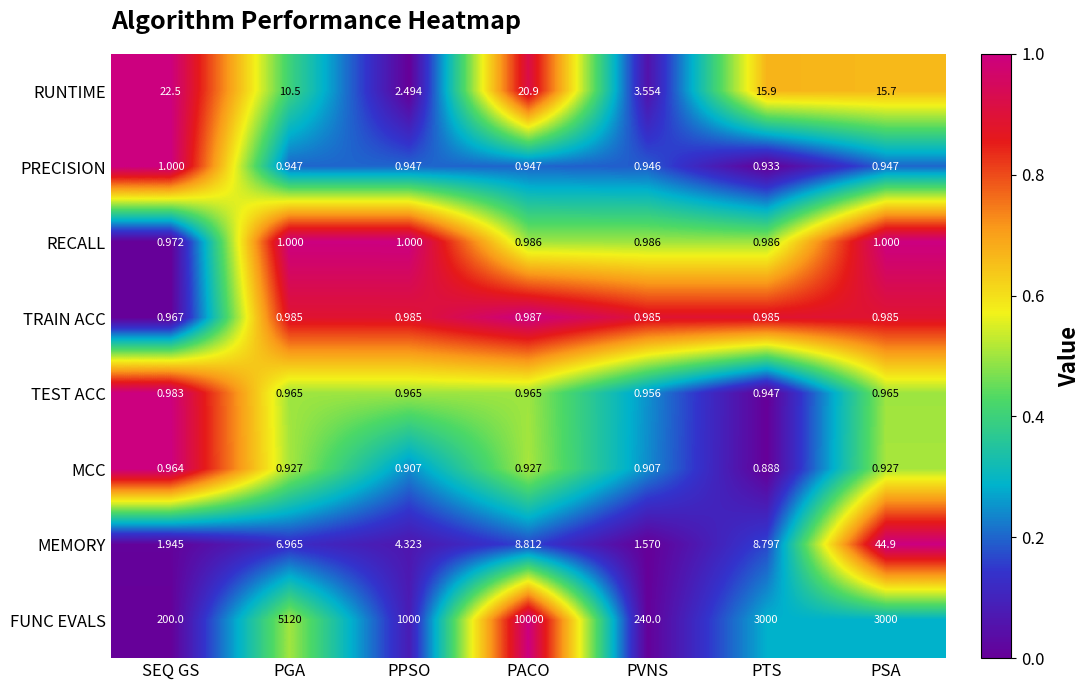

How many data points in RUNTIME are less than 15?

3